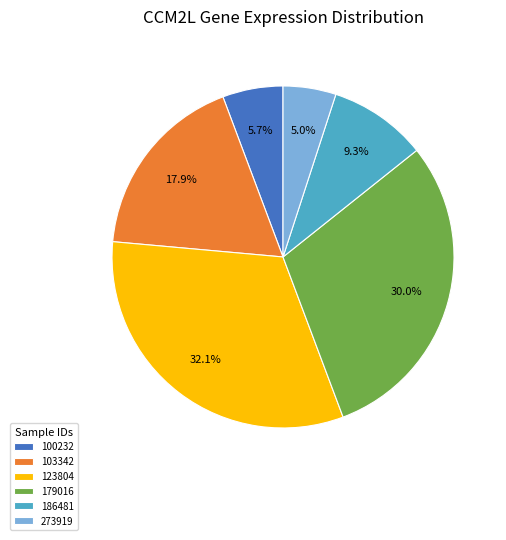

Is it true that 186481 is 9% of the pie?

True